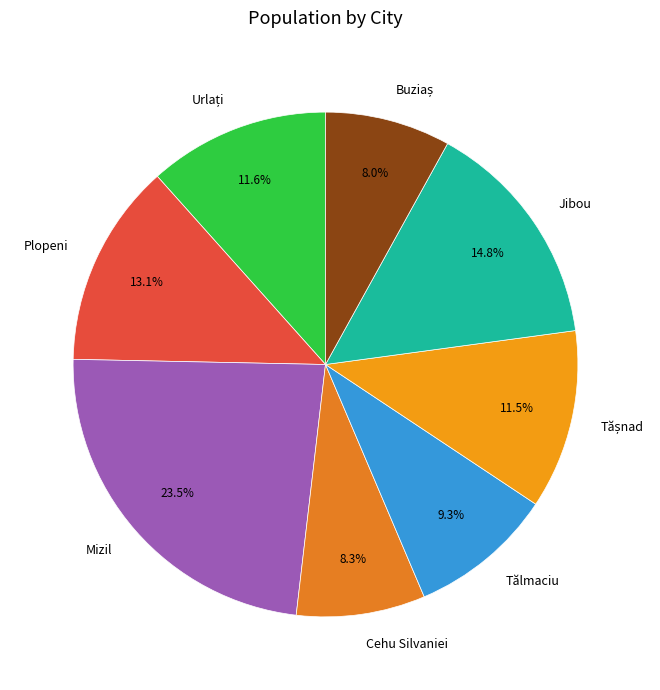

To the nearest percent, what is the average slice percentage?

12%